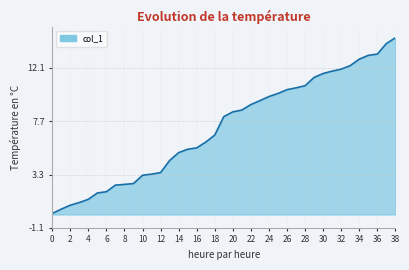

What is the greatest value displayed?

14.6